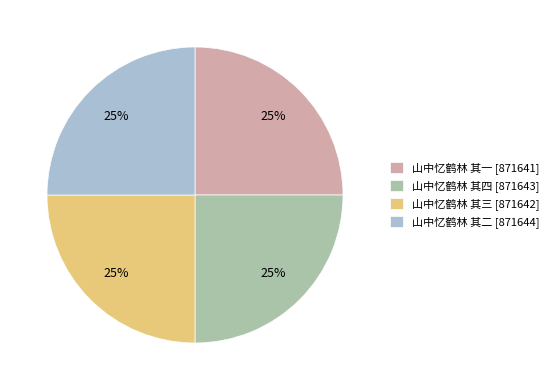

Is it true that 山中忆鹤林 其三 is 20% of the pie?

False